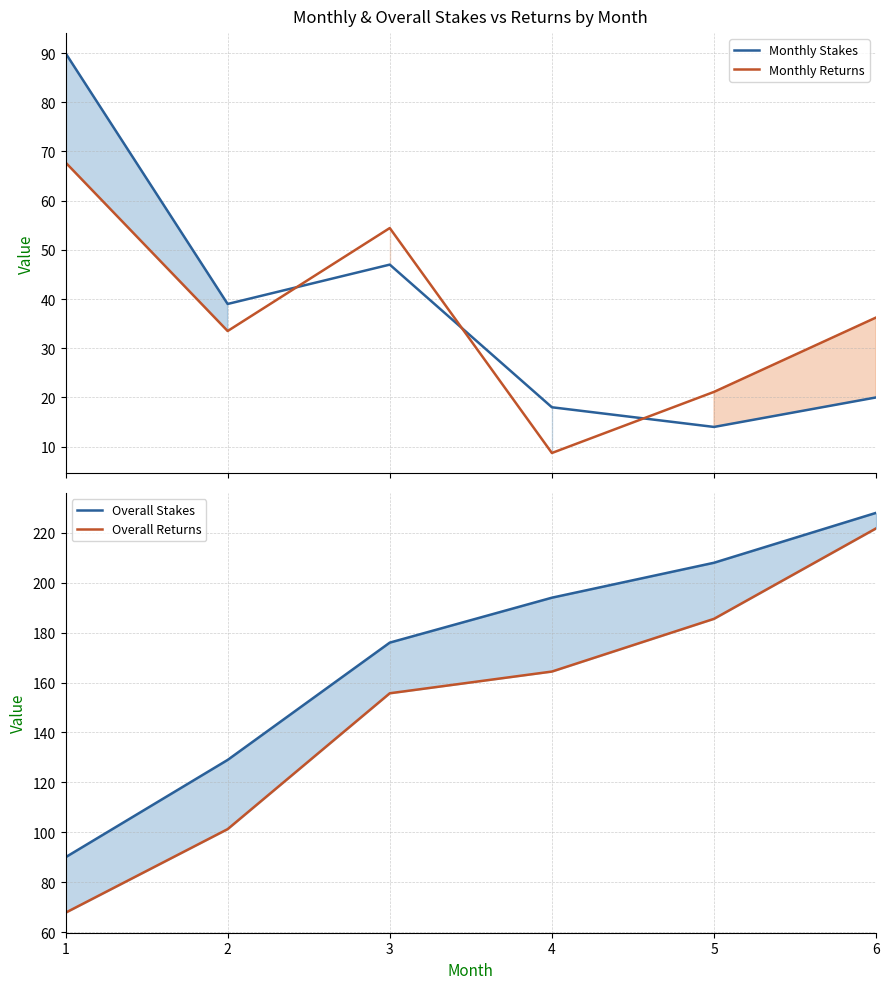

At which category does Monthly Returns reach its first local valley?

2